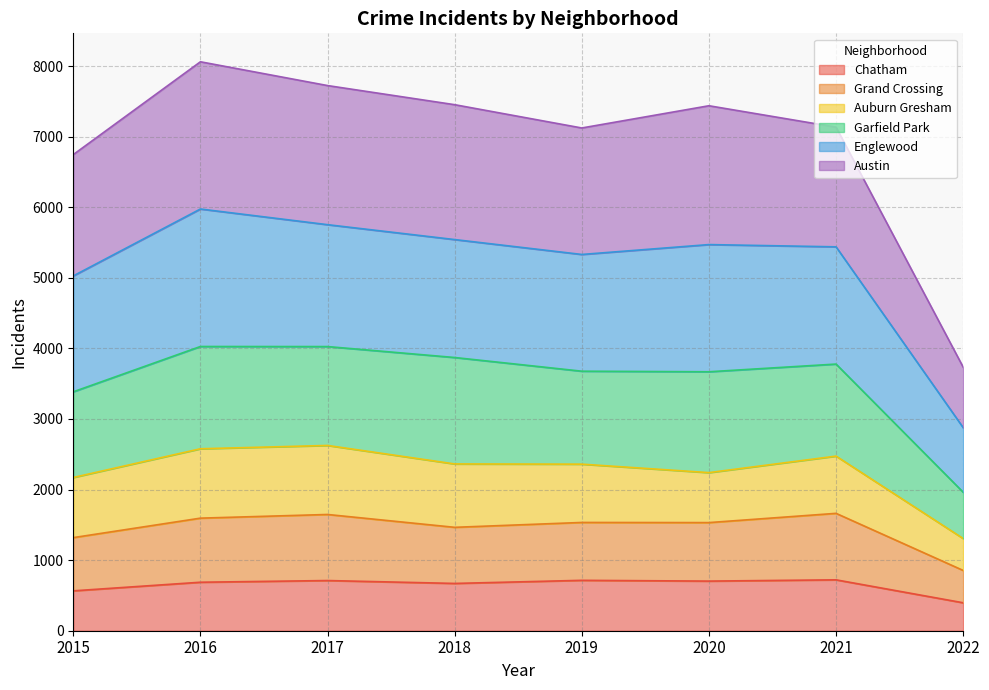

What is the highest value of the Chatham series?

721